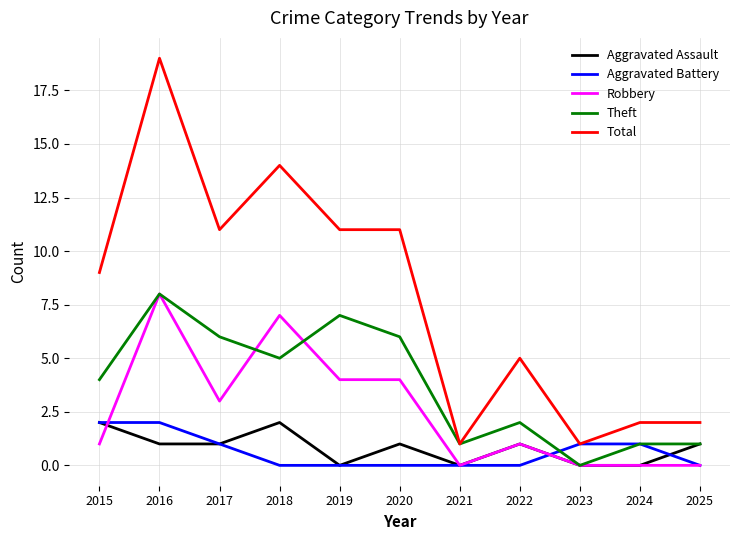

Reading left to right, what are all the values shown in this chart?

Aggravated Assault: 2	1	1	2	0	1	0	1	0	0	1
Aggravated Battery: 2	2	1	0	0	0	0	0	1	1	0
Robbery: 1	8	3	7	4	4	0	1	0	0	0
Theft: 4	8	6	5	7	6	1	2	0	1	1
Total: 9	19	11	14	11	11	1	5	1	2	2